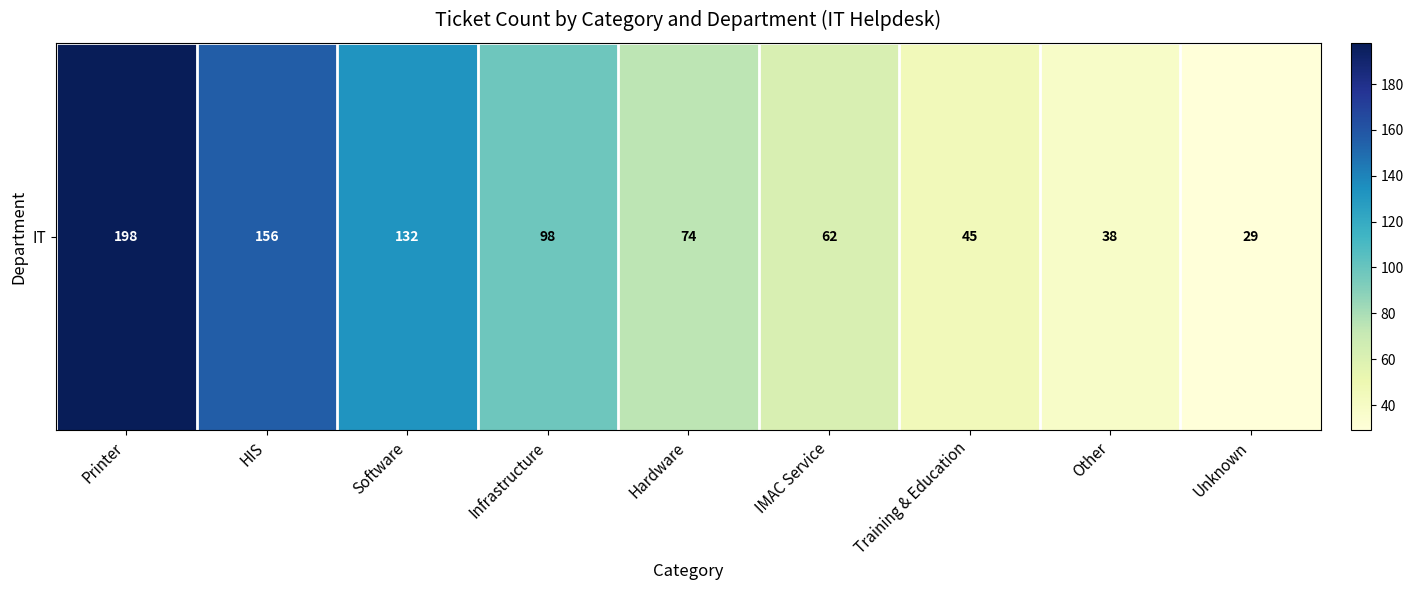

What is the change in value from Software to Other?

-94